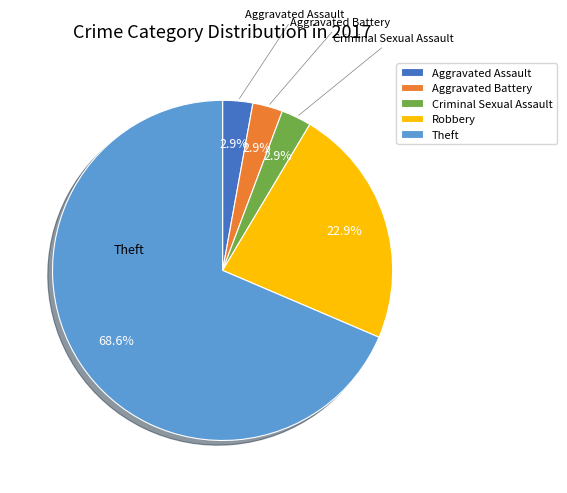

Is there a majority slice in this chart?

Yes